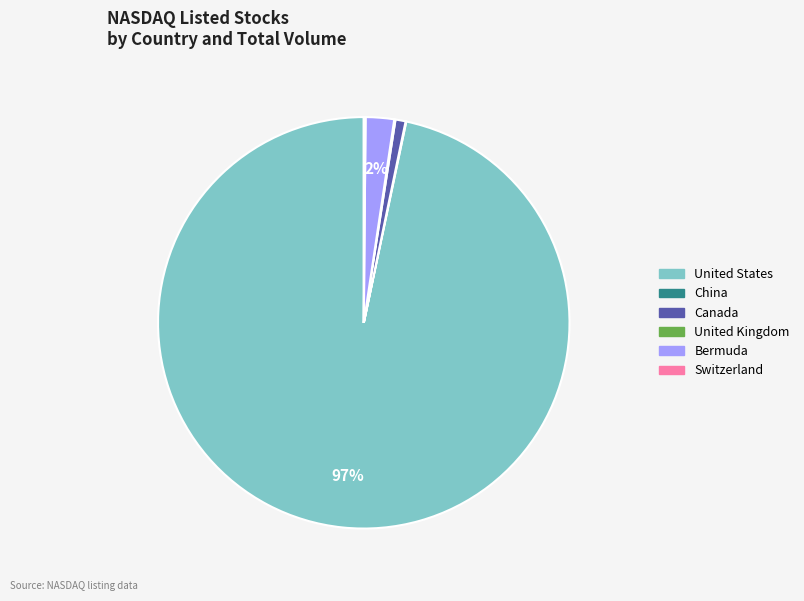

Is there any slice that represents more than half of the pie?

Yes